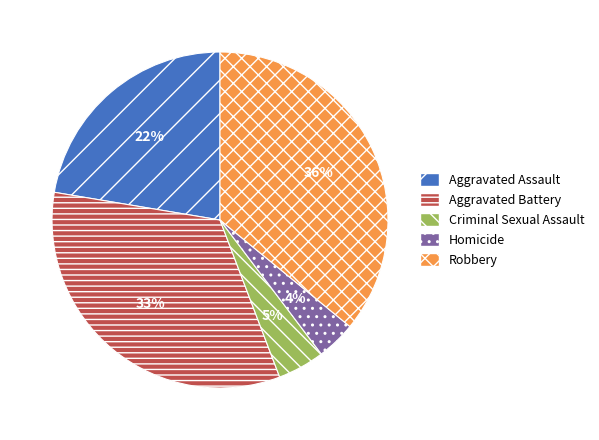

True or false: Aggravated Assault accounts for 35% of the total.

False